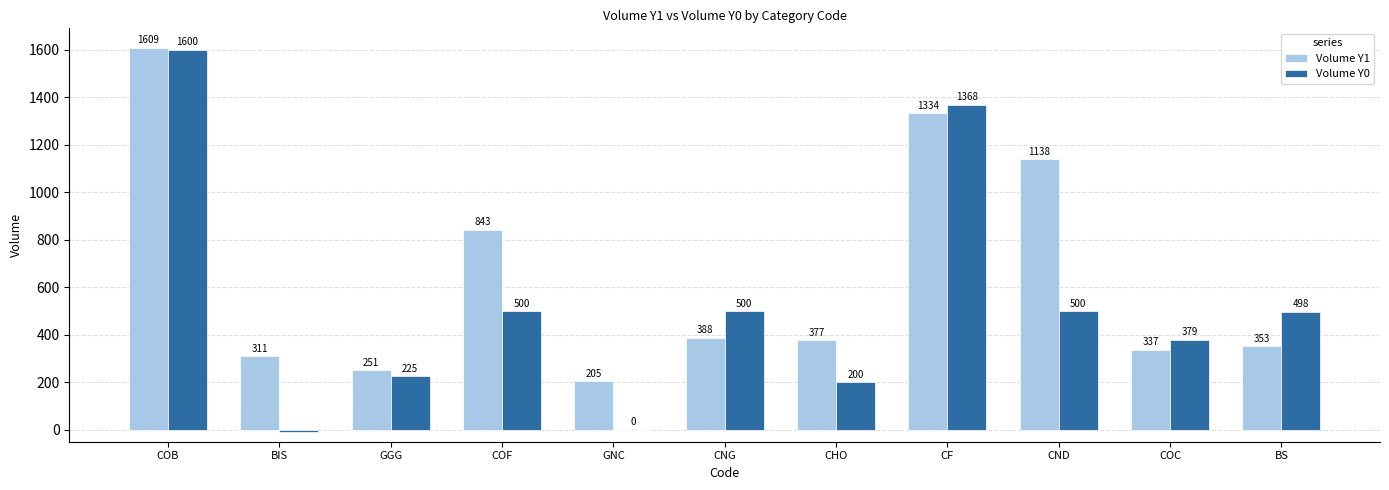

What is the maximum value for Volume Y1?

1609